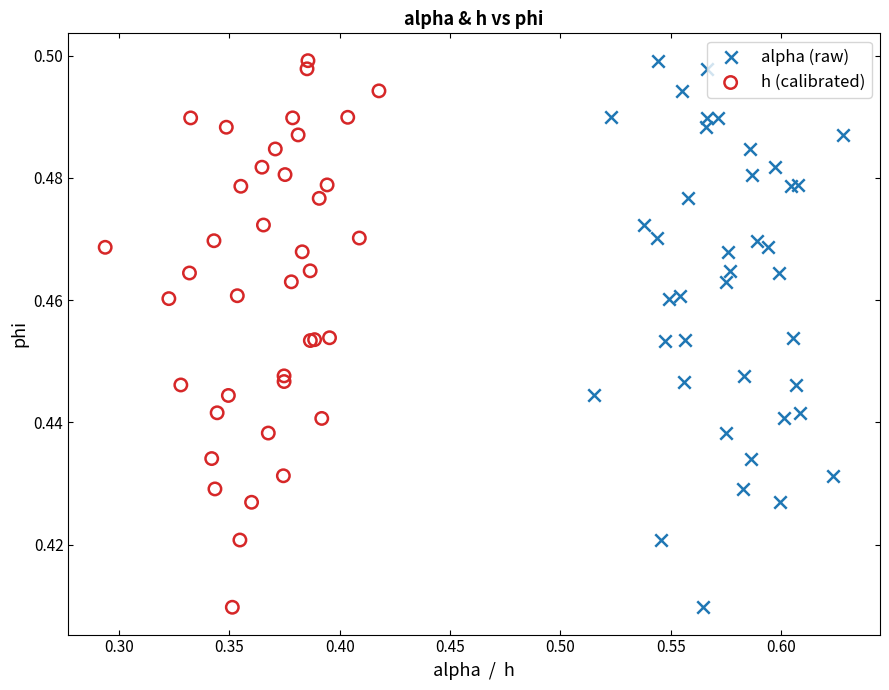

What are all the series names shown in the legend?

alpha (raw), h (calibrated)